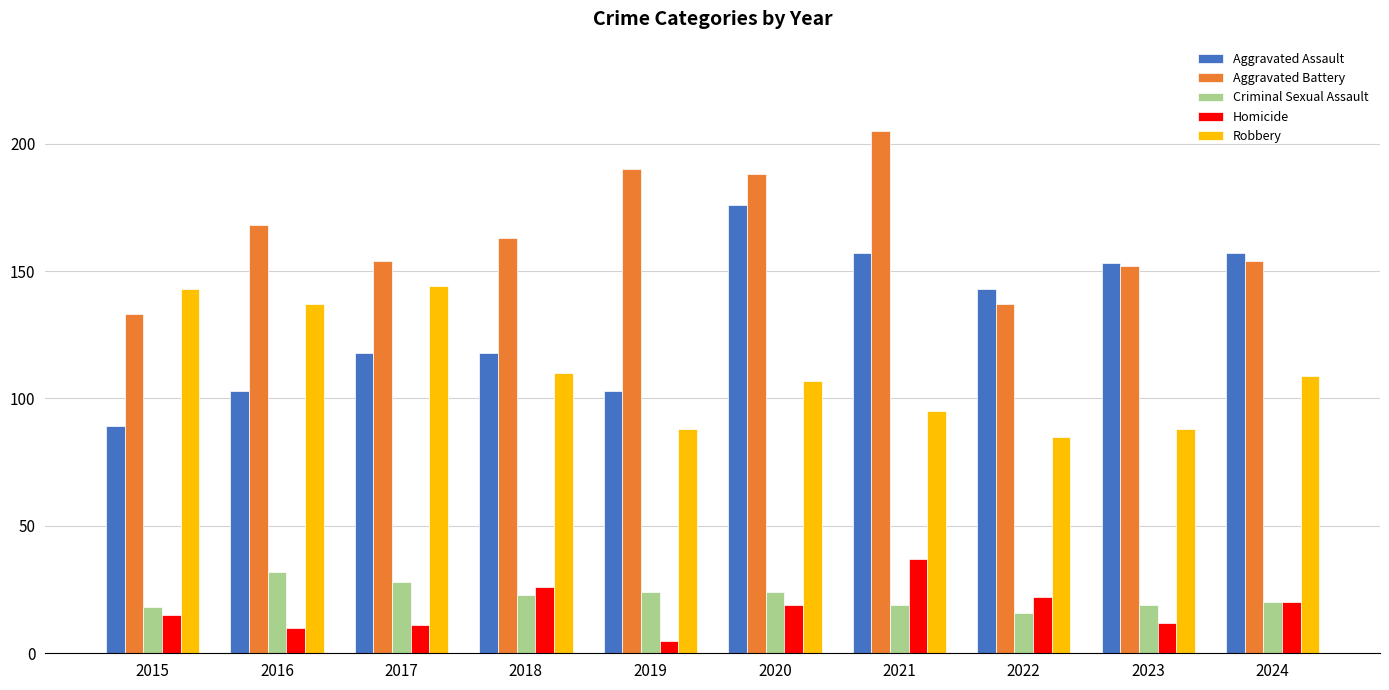

Reading left to right, transcribe all the data shown in this chart.

Aggravated Assault: 89	103	118	118	103	176	157	143	153	157
Aggravated Battery: 133	168	154	163	190	188	205	137	152	154
Criminal Sexual Assault: 18	32	28	23	24	24	19	16	19	20
Homicide: 15	10	11	26	5	19	37	22	12	20
Robbery: 143	137	144	110	88	107	95	85	88	109